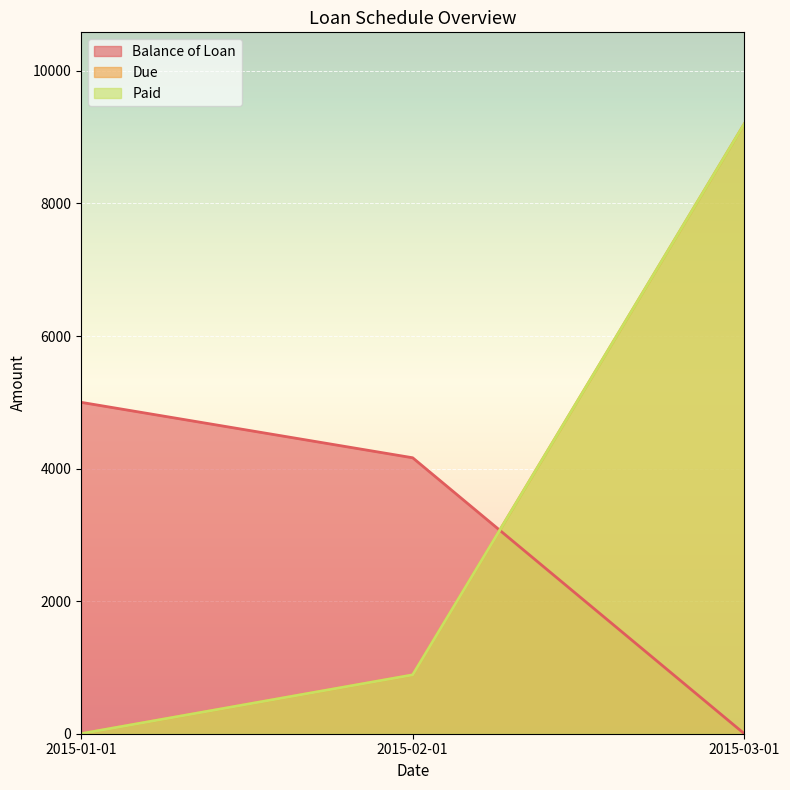

How many Balance of Loan values are between 0 and 5000?

3